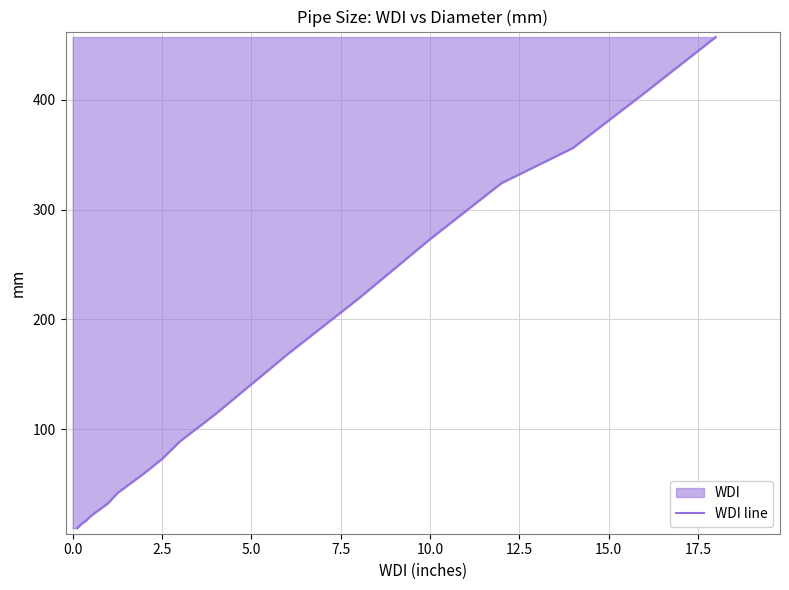

True or false: there are more than 2 points higher than both neighbors.

False